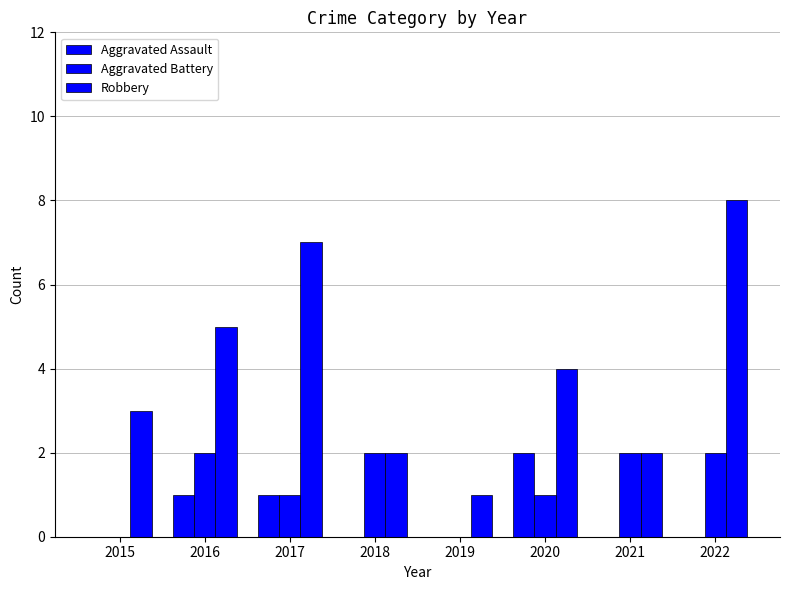

Which category has the highest value in the Aggravated Assault series?

2020